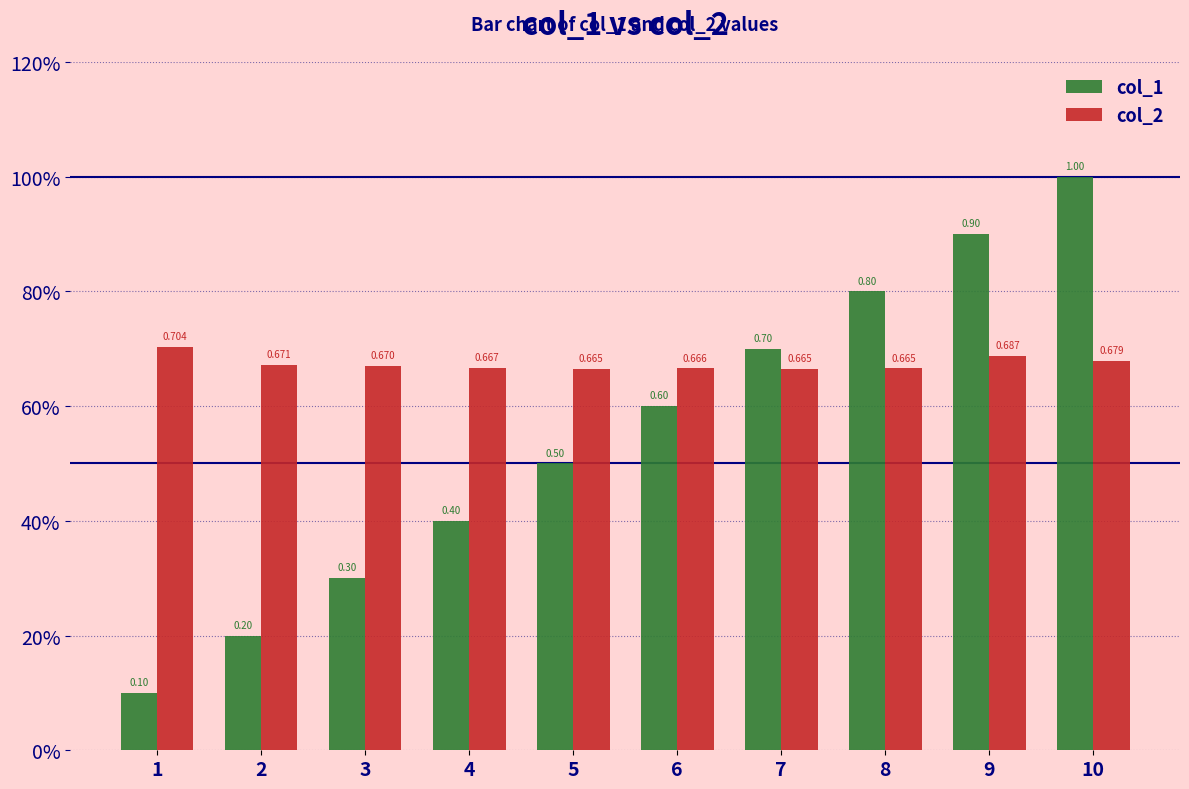

What is the total value across all series at 4?

1.1